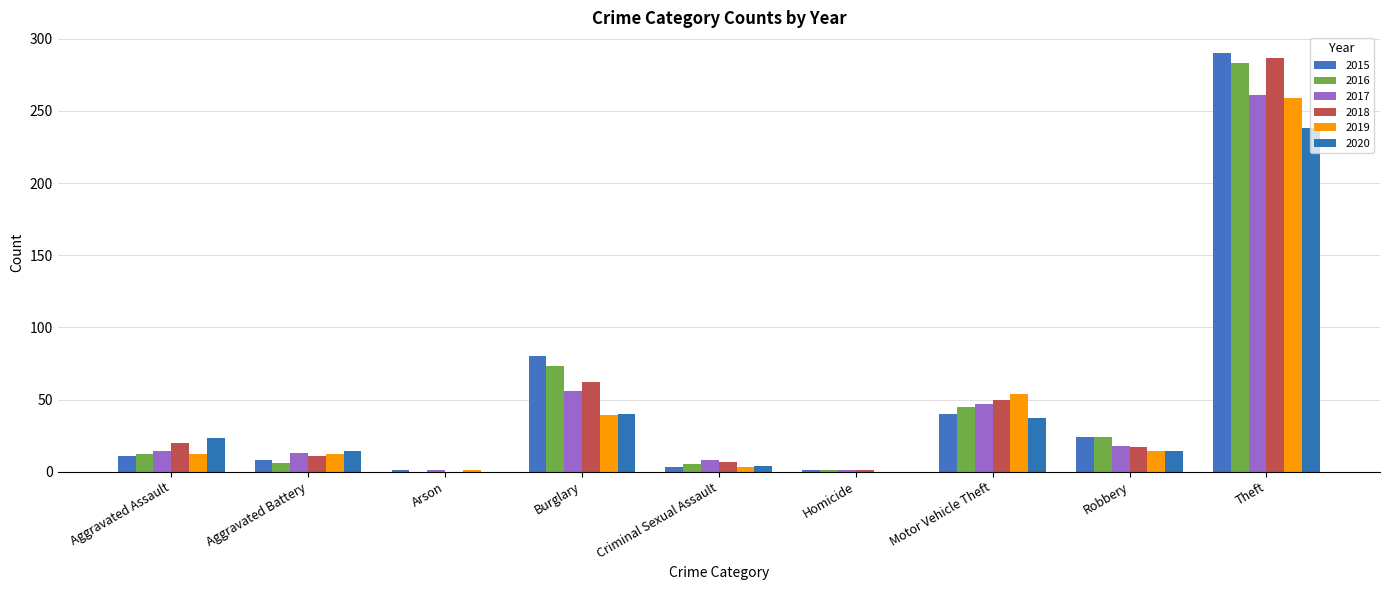

What are all the series names shown in the legend?

2015, 2016, 2017, 2018, 2019, 2020